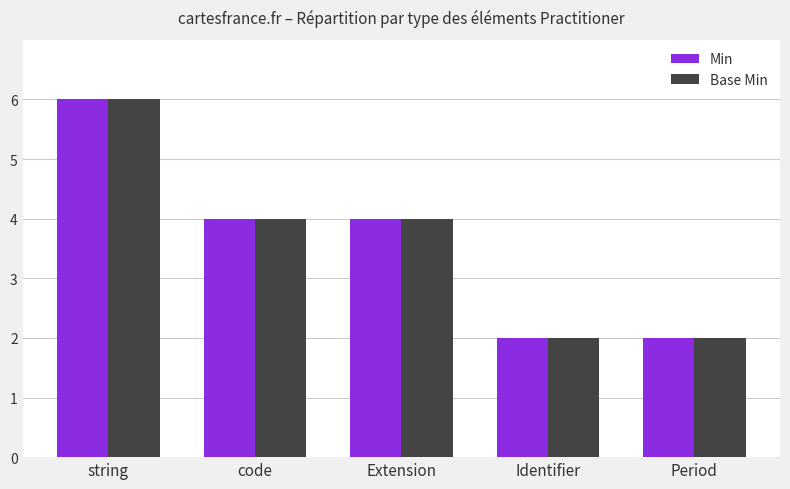

What is the difference between the Base Min values at Extension and Identifier?

2